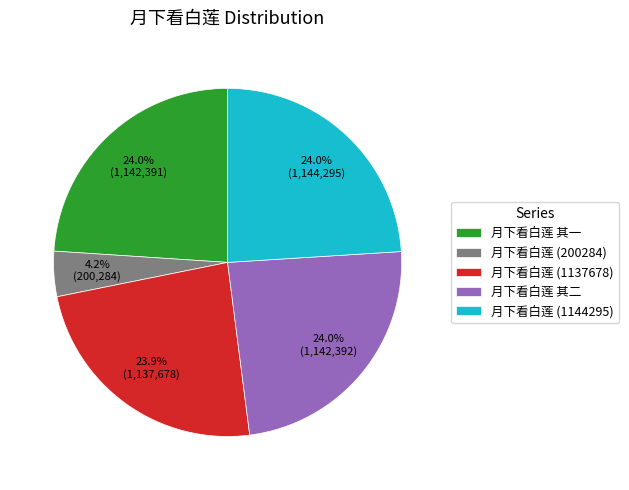

Which category has the smallest portion of the pie?

月下看白莲 (200284)